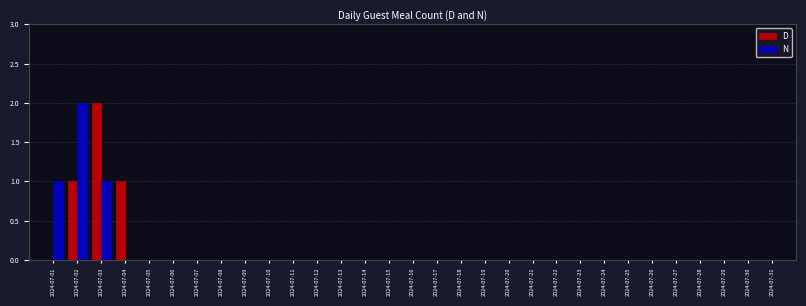

What is the sum of all N values?

4